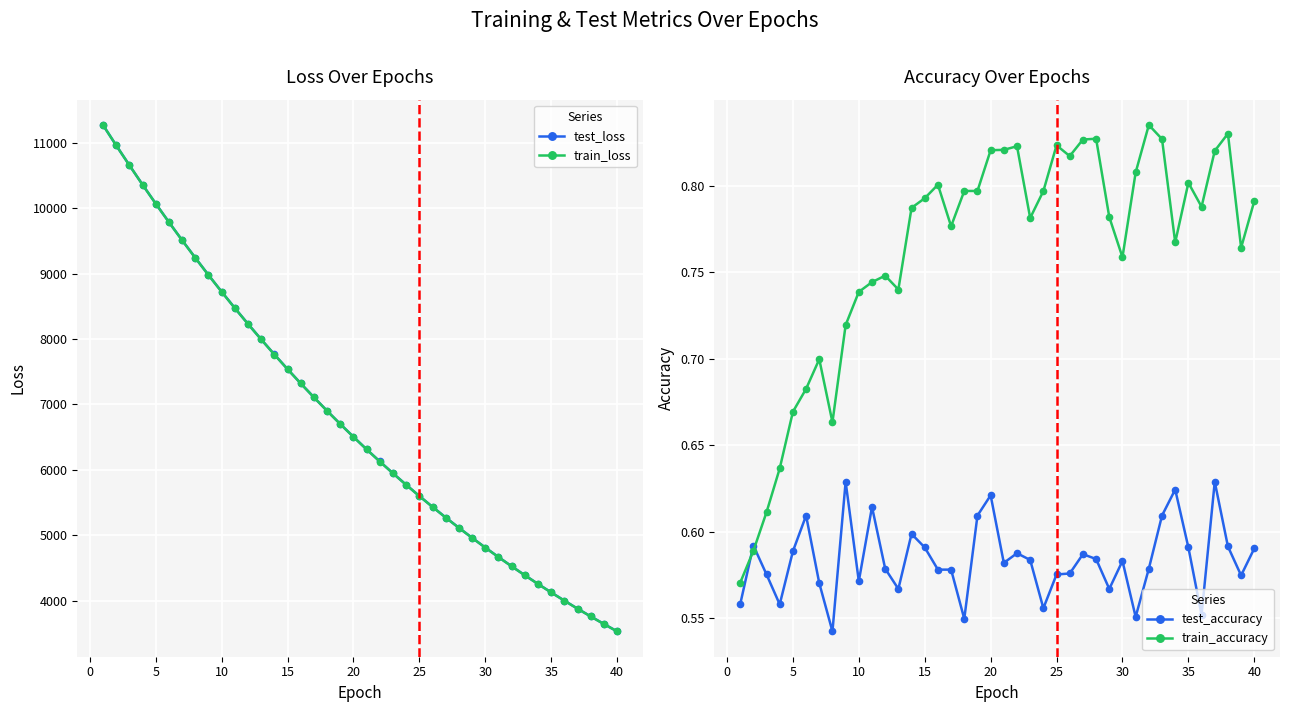

True or false: test_accuracy and train_loss intersect in this chart.

False